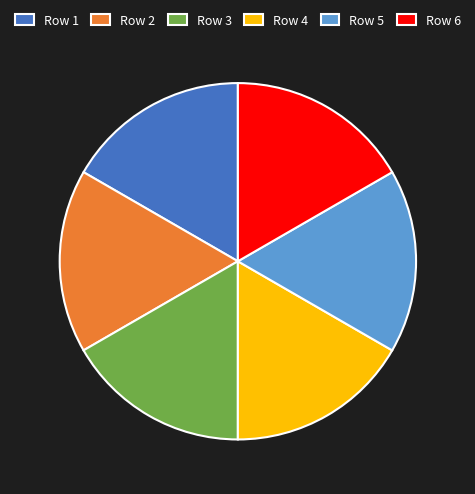

Approximately how many times larger is the value at Row 2 compared to Row 4?

1.0